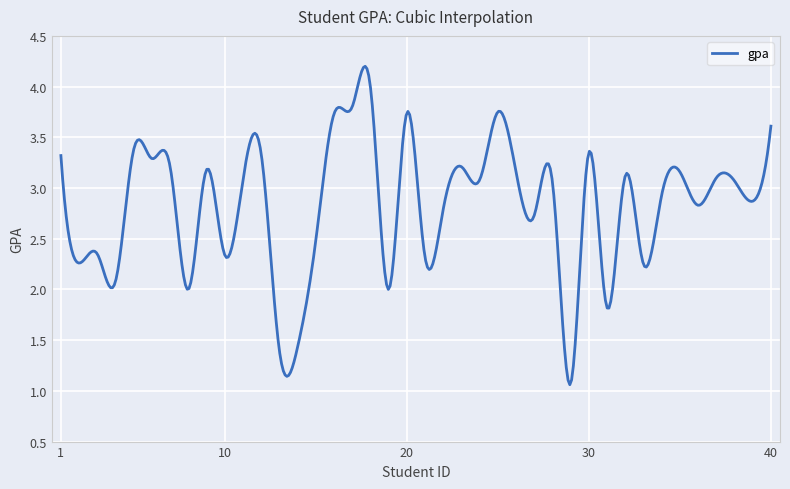

What is the greatest value displayed?

4.2